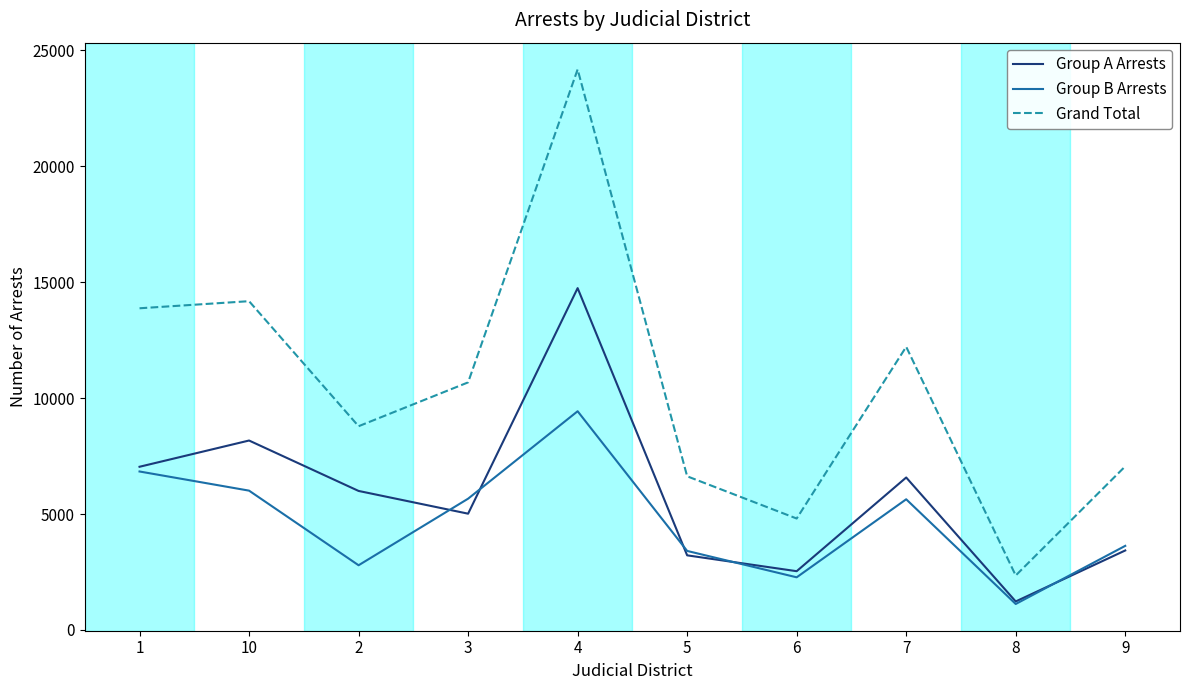

What is the difference between the maximum and minimum values in the Group B Arrests series?

8315